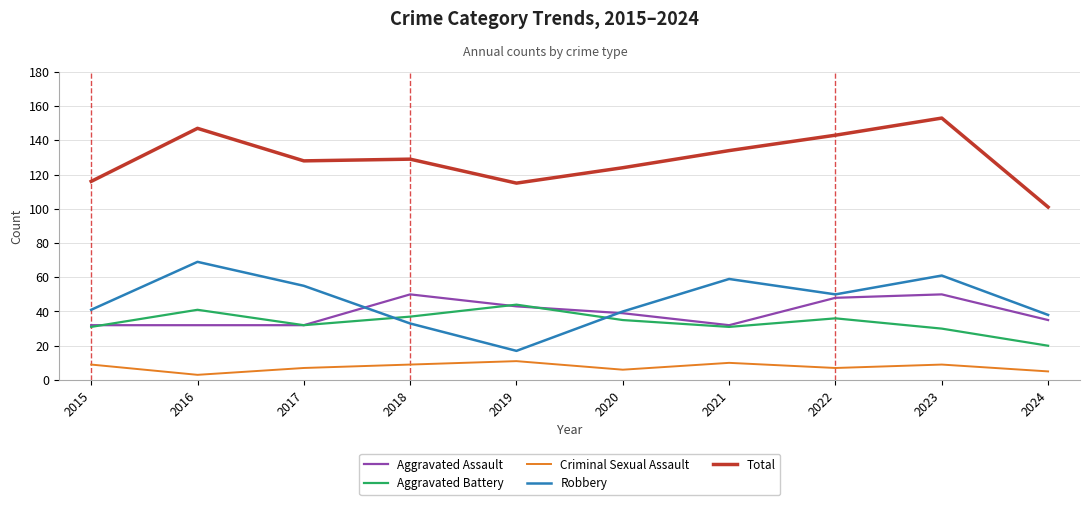

Where does the Robbery series first go above 50?

2016